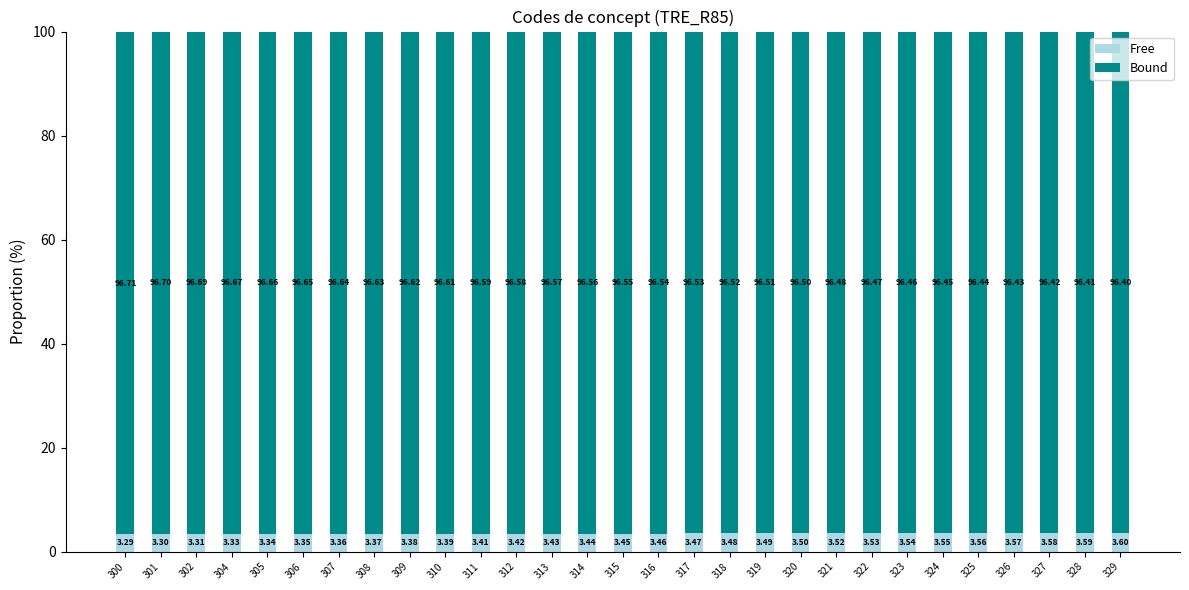

How many series are shown in this chart?

2